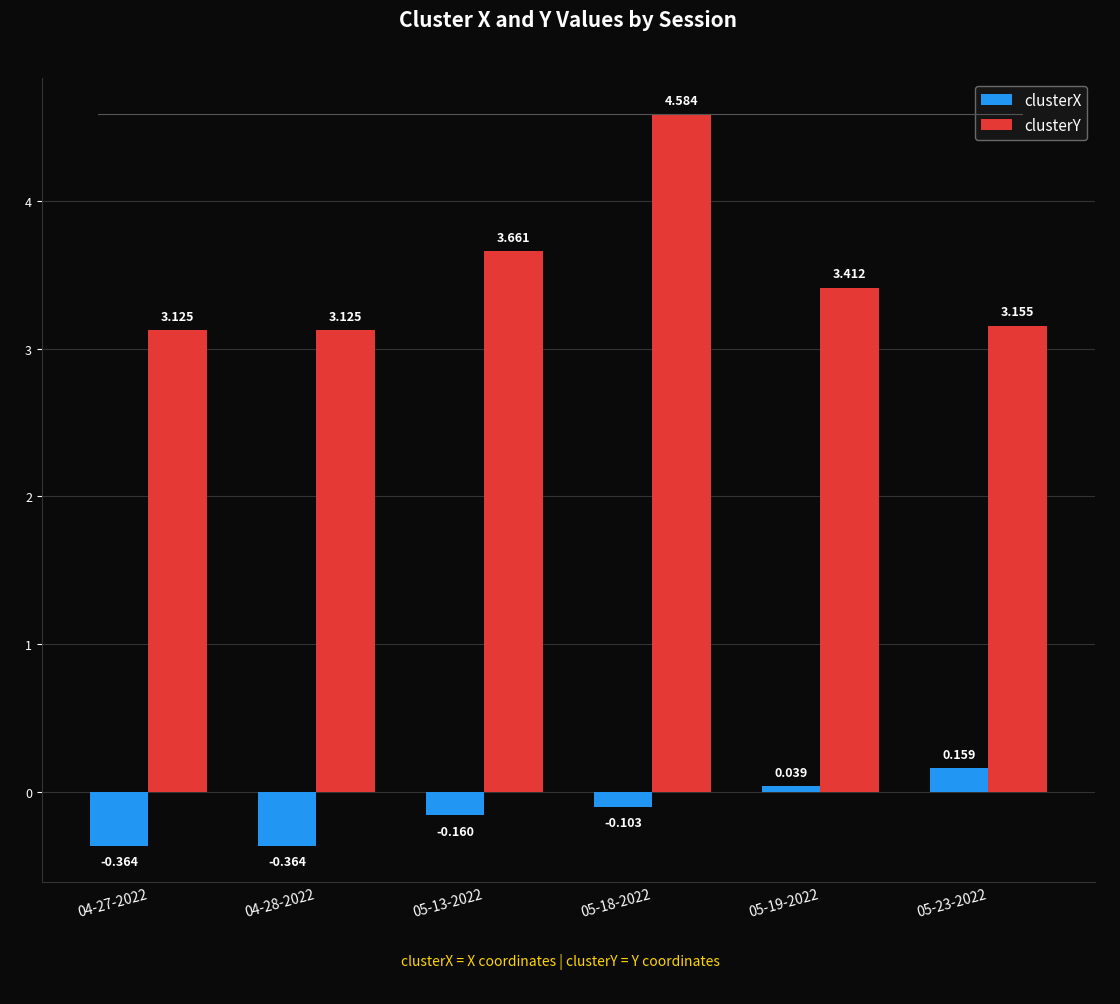

Which series has the largest total across all categories?

clusterY